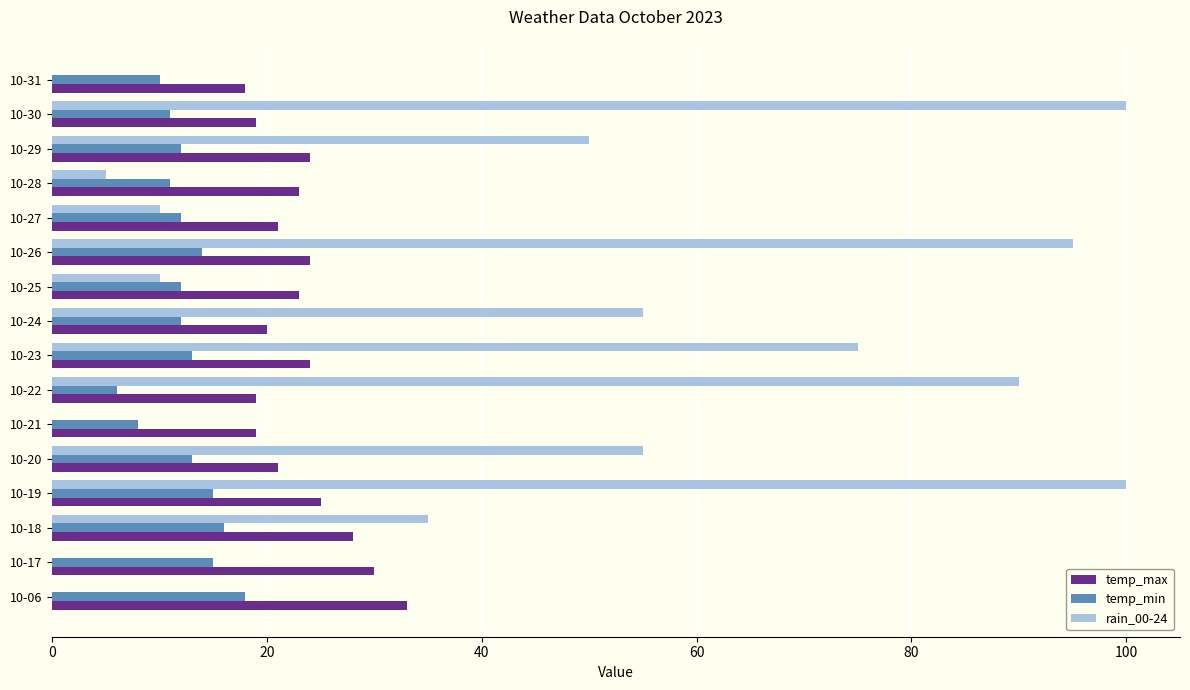

Between 10-22 and 10-25, which series saw the biggest shift?

rain_00-24